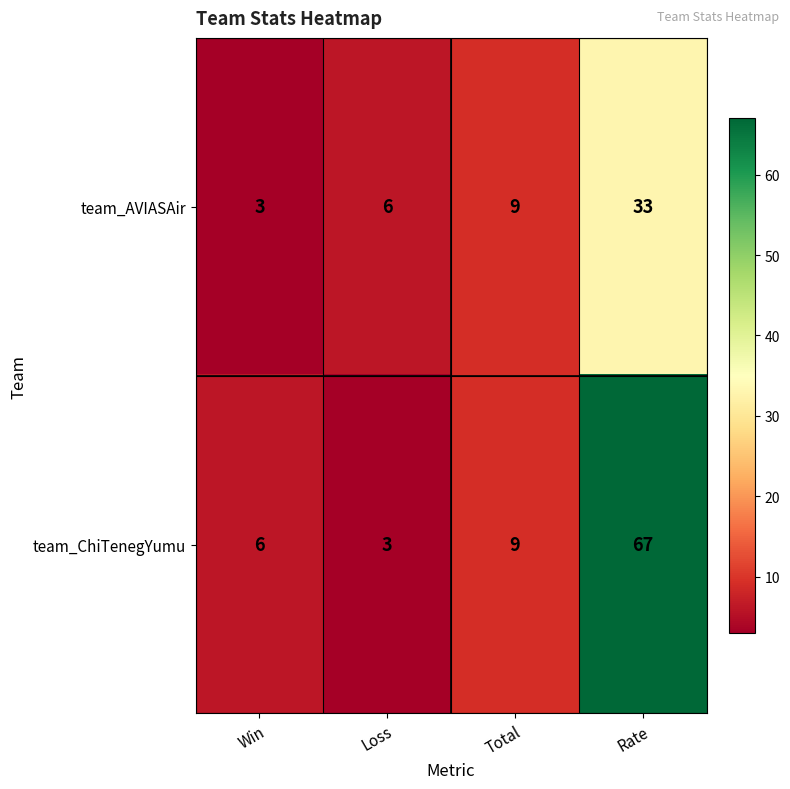

What is the minimum value shown in the chart?

3